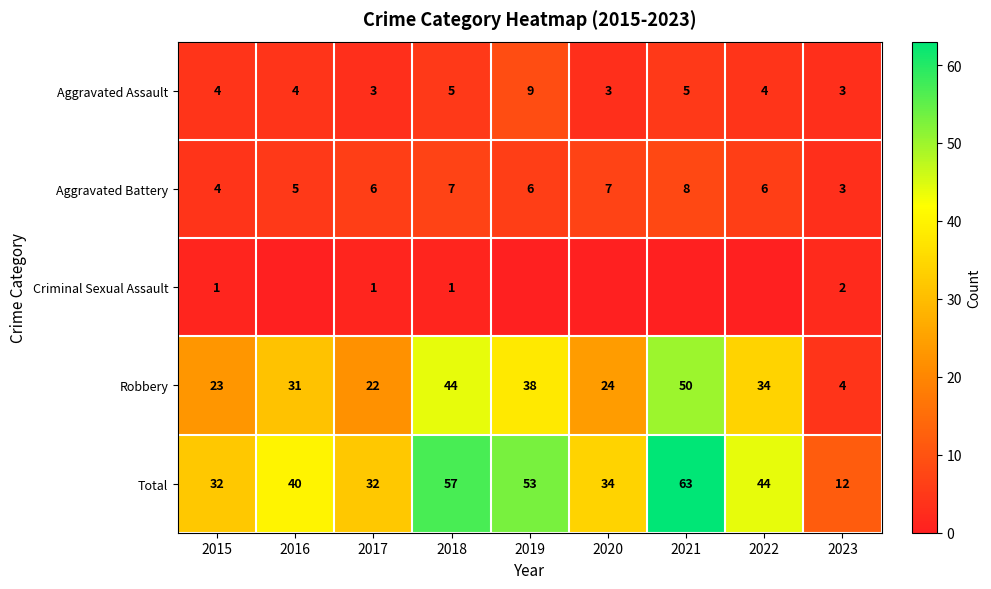

At 2017, list the series in order from smallest to largest.

Criminal Sexual Assault, Aggravated Assault, Aggravated Battery, Robbery, Total